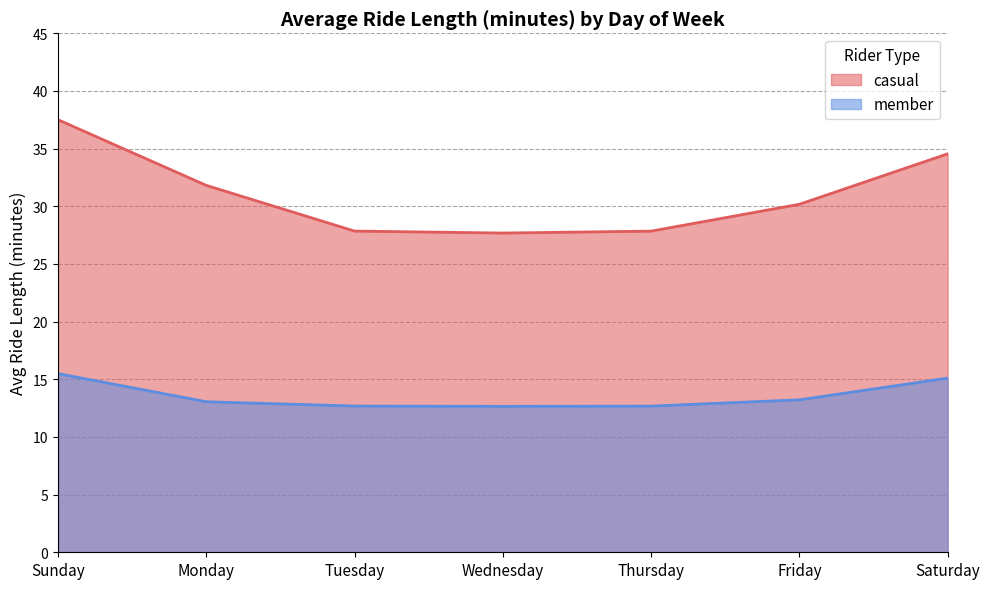

What is the difference between the second highest and second lowest values in the member series?

2.4